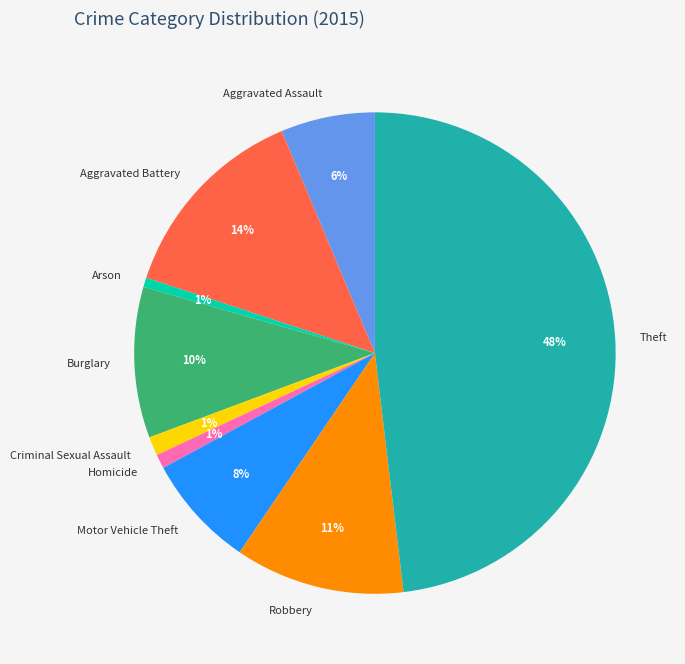

To the nearest percent, what is the average slice percentage?

11%